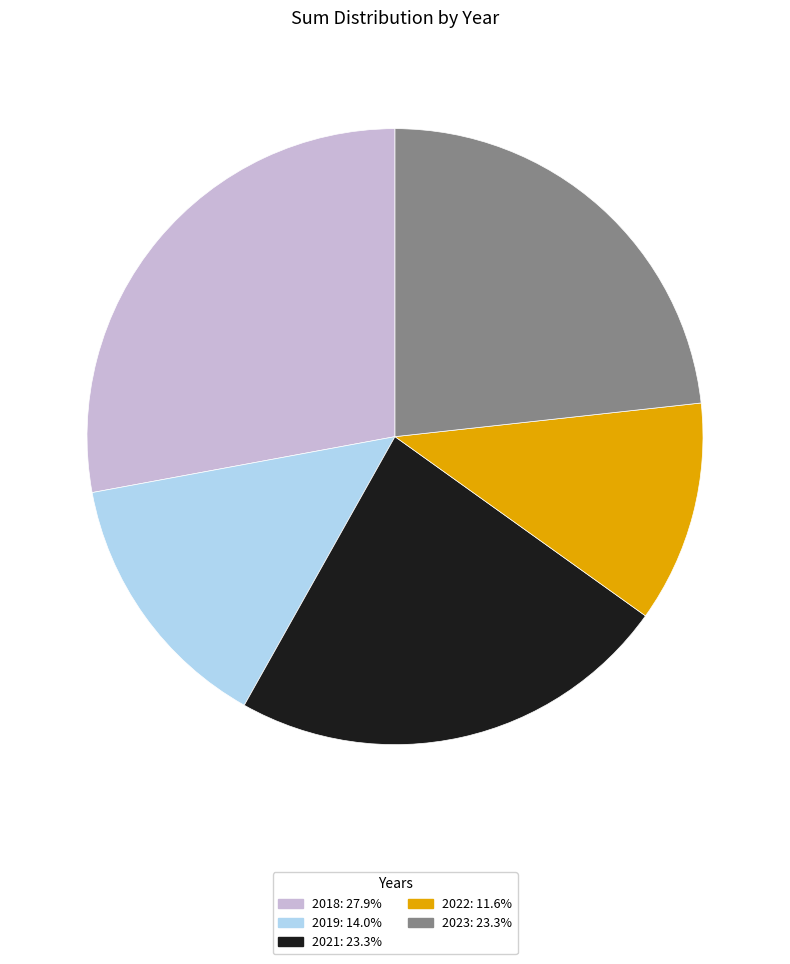

What is the smallest slice in the pie chart?

2022